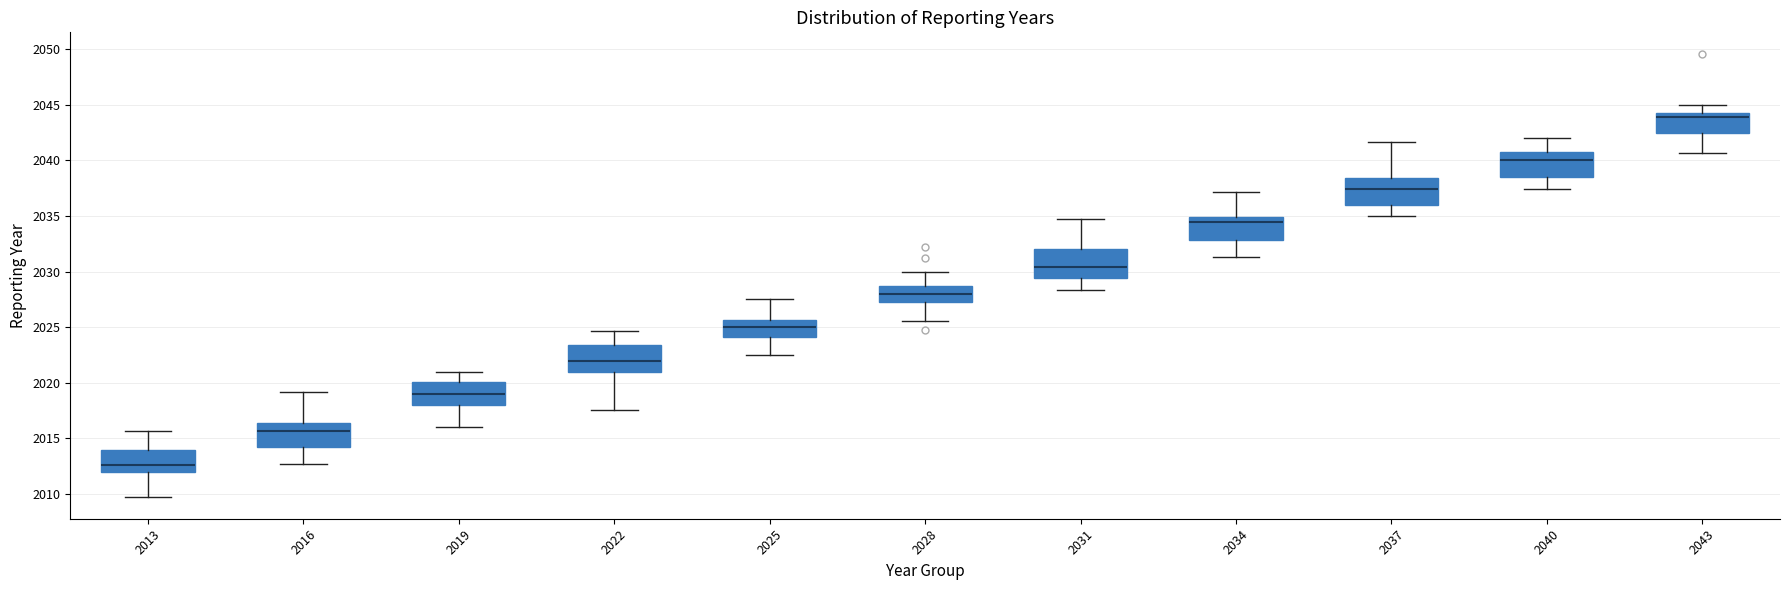

Reading left to right, transcribe this box plot: for each box, give where its median line is, the range the box spans, and where its two whiskers end, as read against the y-axis. The values are not printed on the chart, so give them approximately, as read against the axis.

2013: median 2012.5, box 2012.0 to 2014.0, whiskers 2010.0 to 2015.5
2016: median 2015.5, box 2014.0 to 2016.5, whiskers 2012.5 to 2019.0
2019: median 2019.0, box 2018.0 to 2020.0, whiskers 2016.0 to 2021.0
2022: median 2022.0, box 2021.0 to 2023.5, whiskers 2017.5 to 2024.5
2025: median 2025.0, box 2024.0 to 2025.5, whiskers 2022.5 to 2027.5
2028: median 2028.0, box 2027.5 to 2028.5, whiskers 2025.5 to 2030.0
2031: median 2030.5, box 2029.5 to 2032.0, whiskers 2028.5 to 2034.5
2034: median 2034.5, box 2033.0 to 2035.0, whiskers 2031.5 to 2037.0
2037: median 2037.5, box 2036.0 to 2038.5, whiskers 2035.0 to 2041.5
2040: median 2040.0, box 2038.5 to 2041.0, whiskers 2037.5 to 2042.0
2043: median 2044.0, box 2042.5 to 2044.5, whiskers 2040.5 to 2045.0